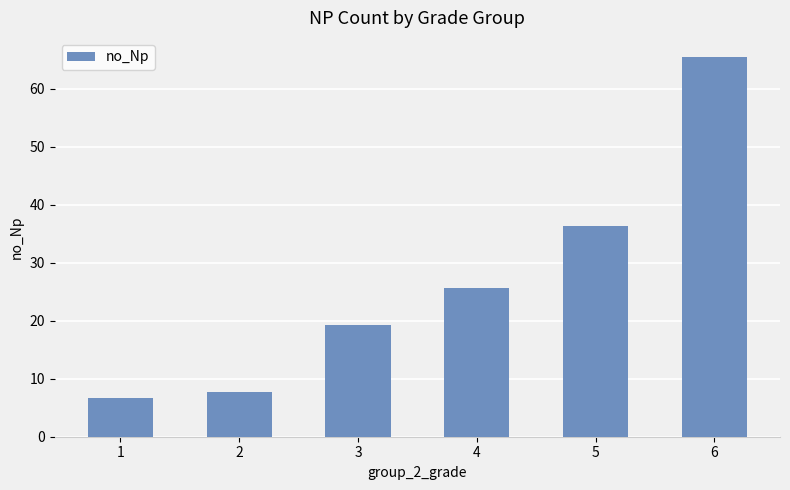

True or false: the data shows 19.2 at 3.

True